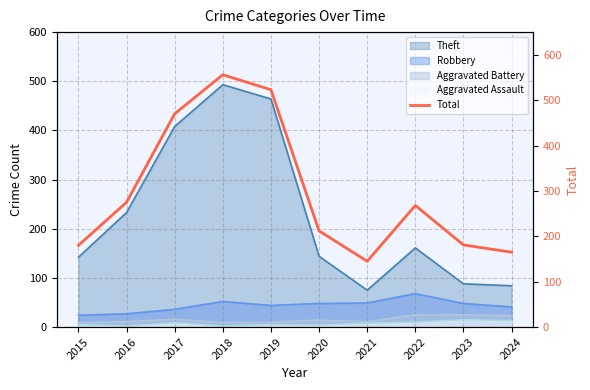

List the labels in order of value, smallest first.

2021, 2024, 2015, 2023, 2020, 2022, 2016, 2017, 2019, 2018